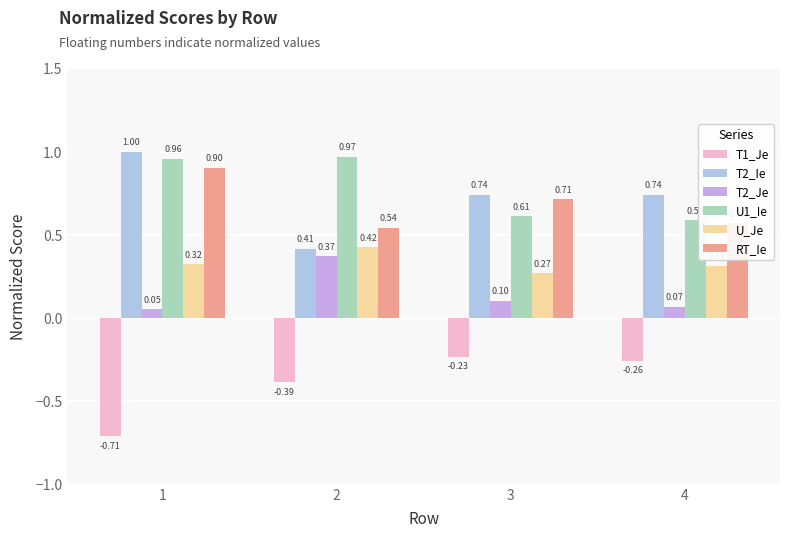

What are all the series names shown in the legend?

T1_Je, T2_Ie, T2_Je, U1_Ie, U_Je, RT_Ie